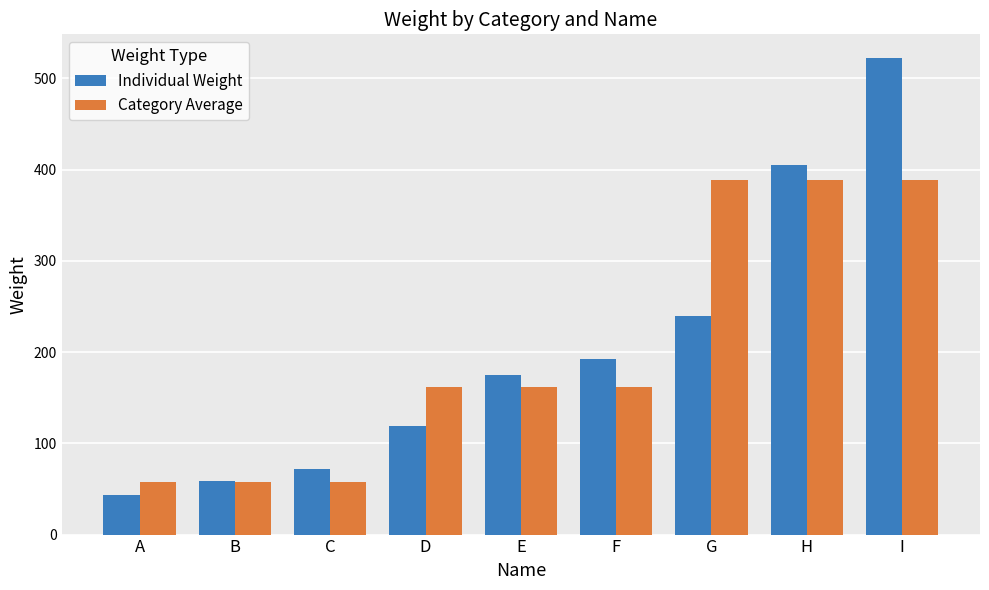

At which label is Individual Weight closest to 282?

G